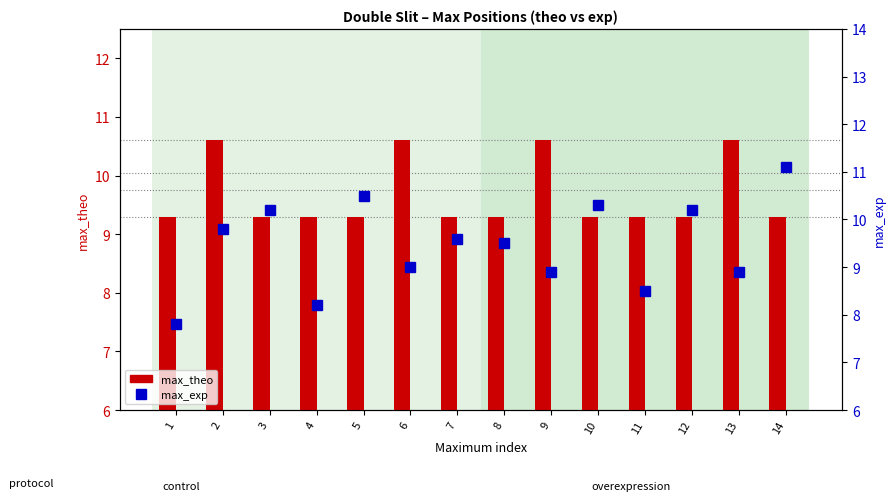

At how many categories does at least one series exceed 9?

14